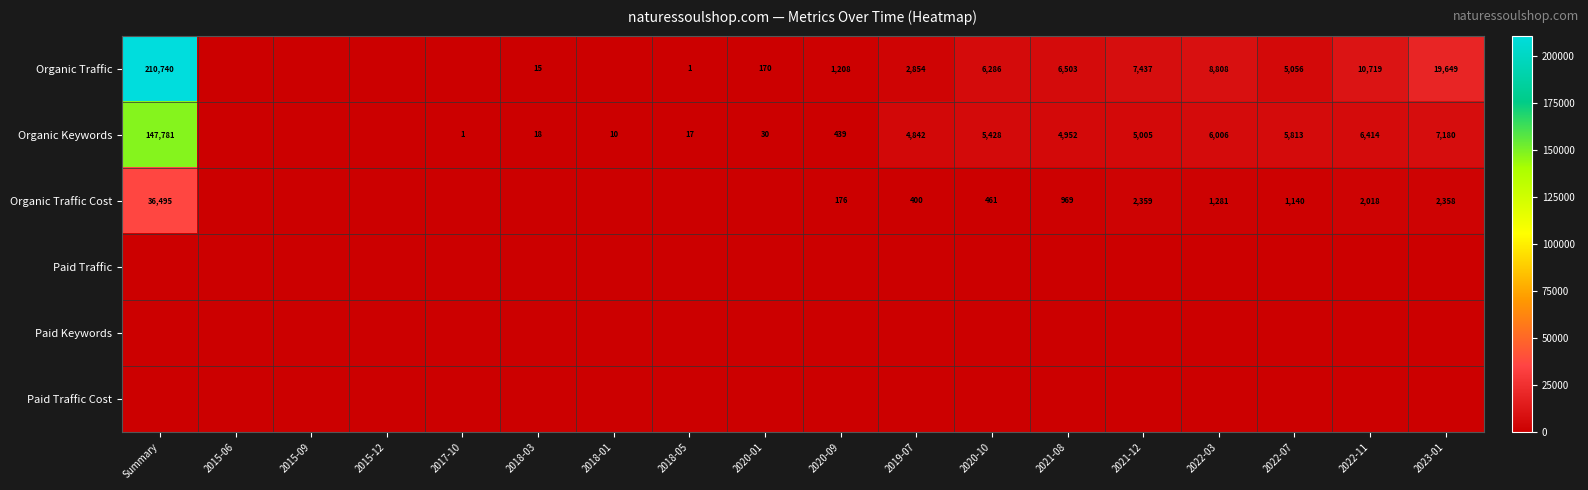

Is it true that Organic Keywords equals 280 at 2020-09?

False